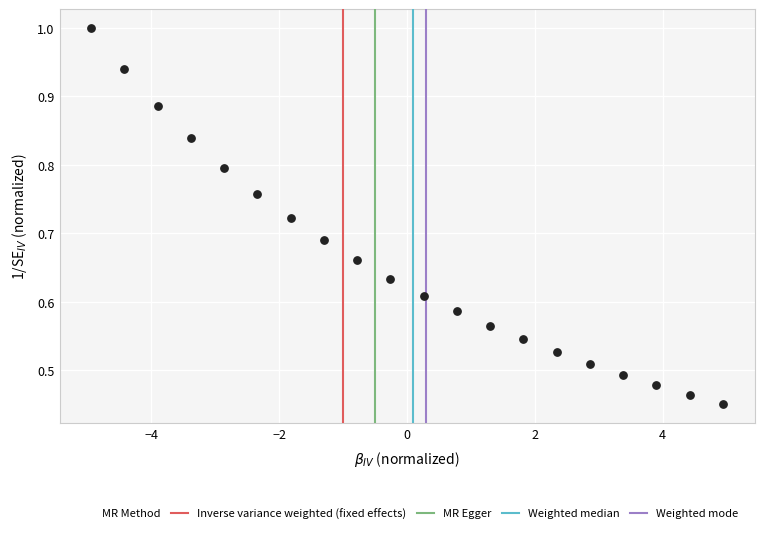

What is the range of X values (max minus min)?

9.9